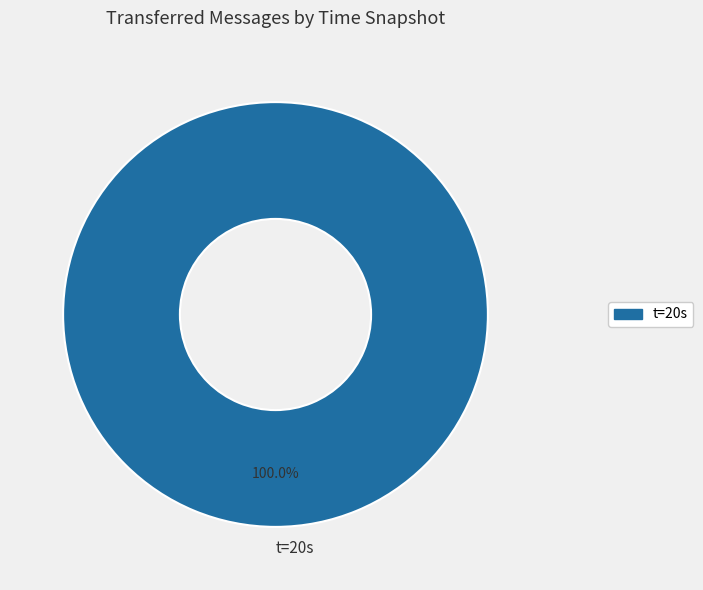

Is there a majority slice in this chart?

Yes